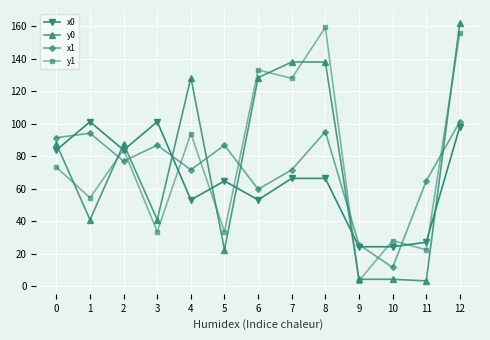

Which series changed the most between 0 and 10?

y0